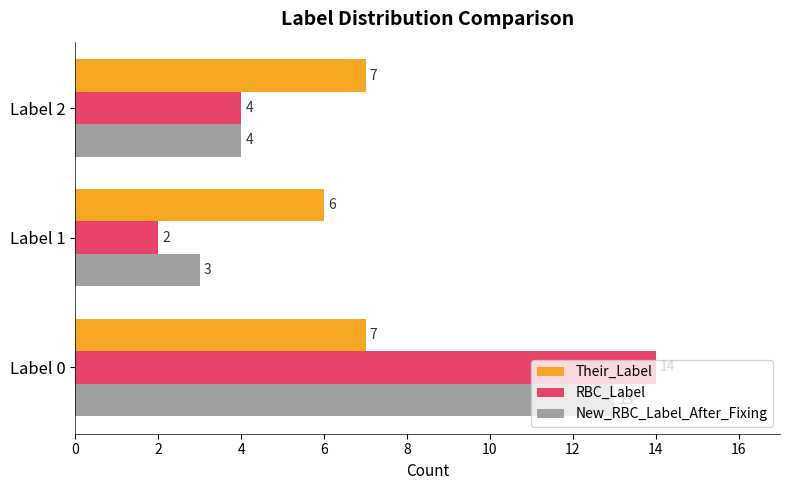

What is the sum of all Their_Label values?

20